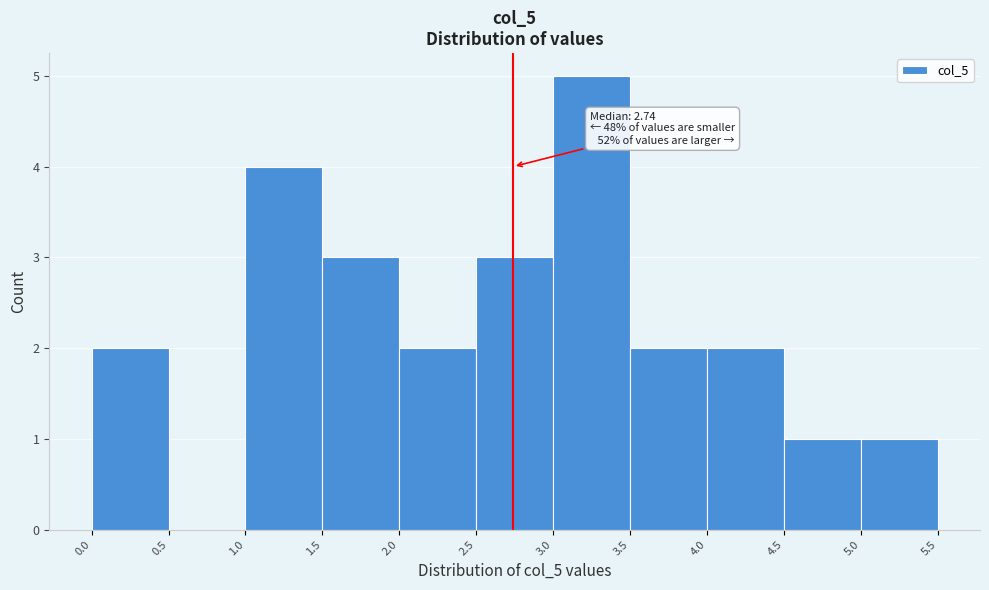

Over which range of the x-axis is the bar tallest?

3.0 to 3.5